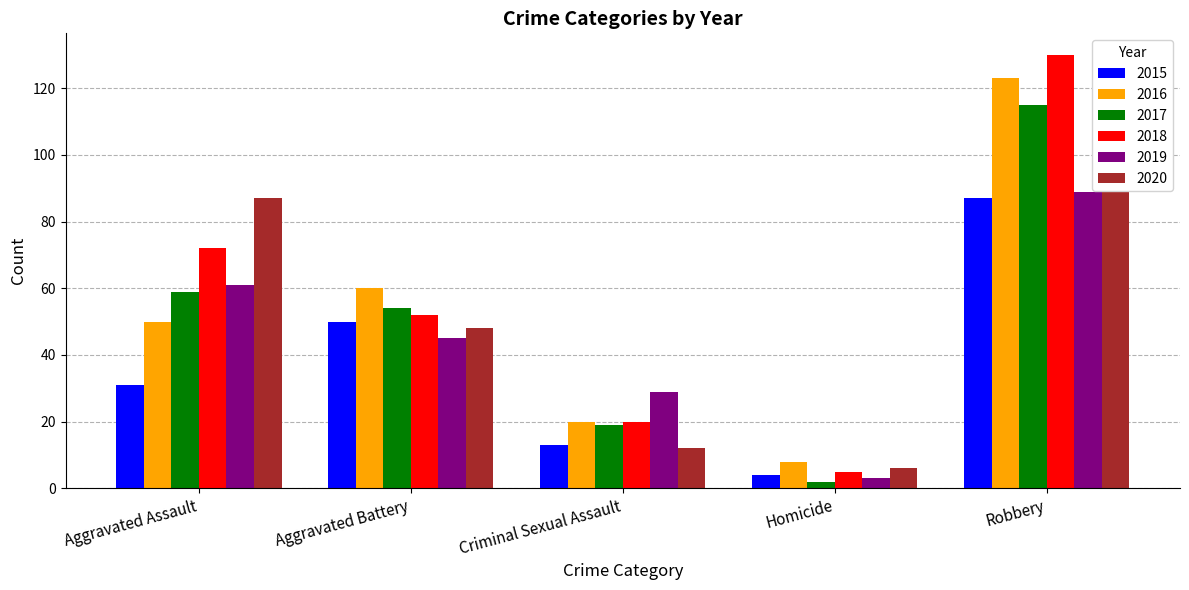

Is the value of 2020 at Criminal Sexual Assault greater than the value of 2019 at Aggravated Battery?

No